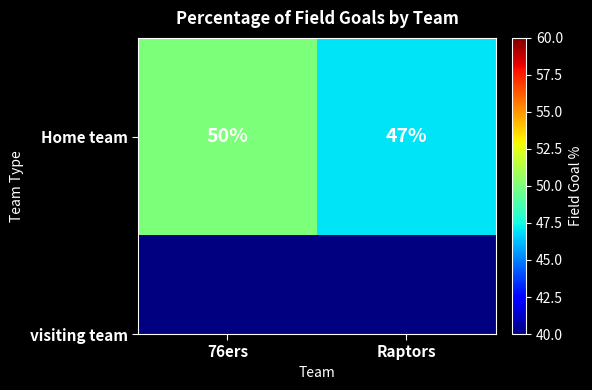

What is the difference between the maximum and minimum values?

3